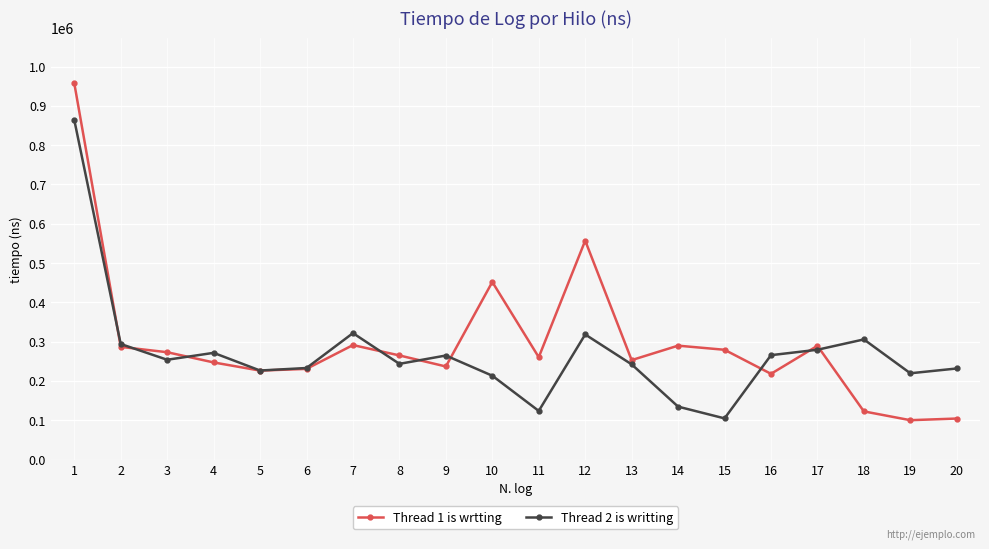

Rank the series by their maximum value, from highest to lowest.

Thread 1 is wrtting, Thread 2 is writting